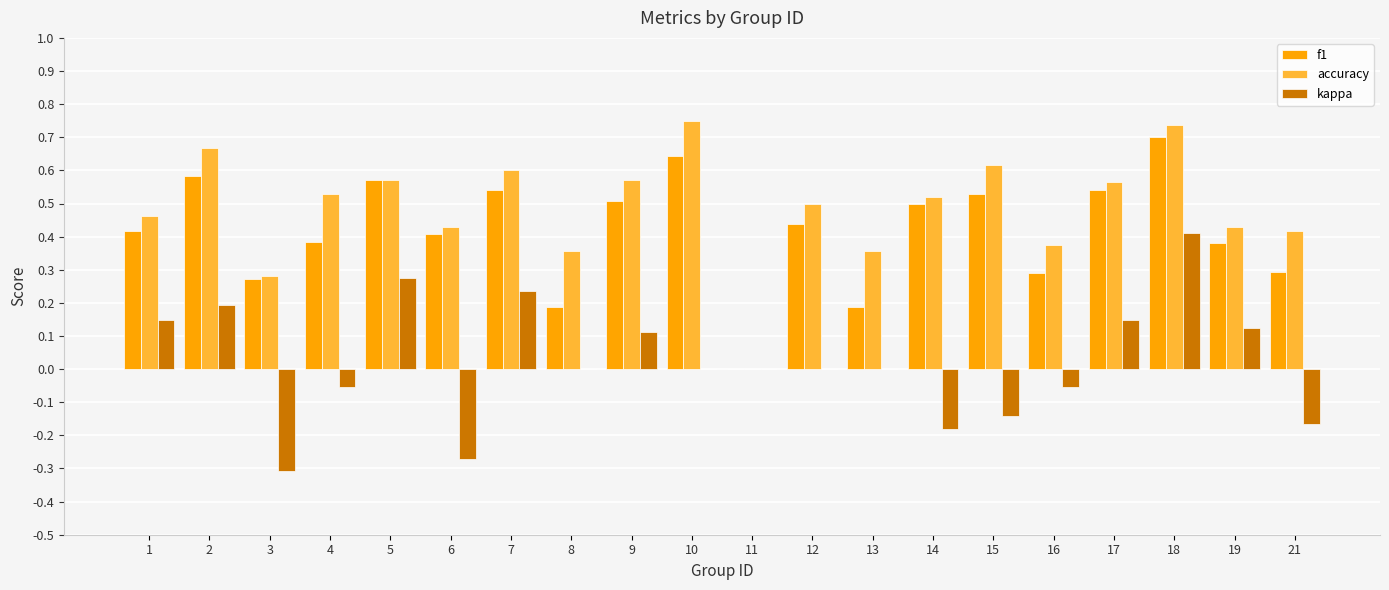

Are the bars grouped side by side (vs. stacked)?

Yes